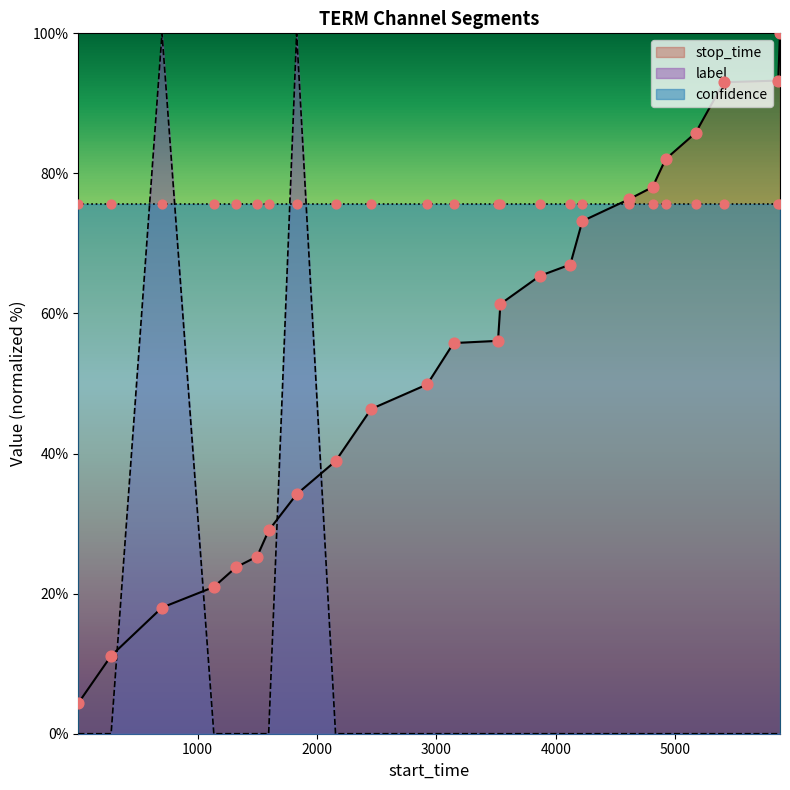

How many intersections are there between label and stop_time?

4